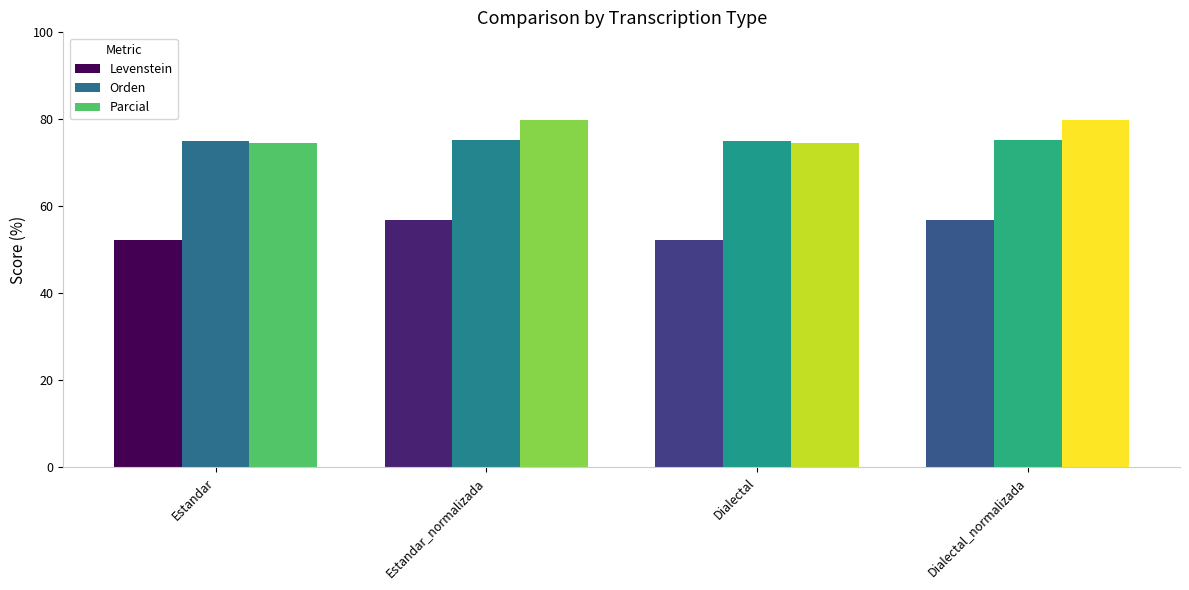

What is the total value across all series at Dialectal?

201.9